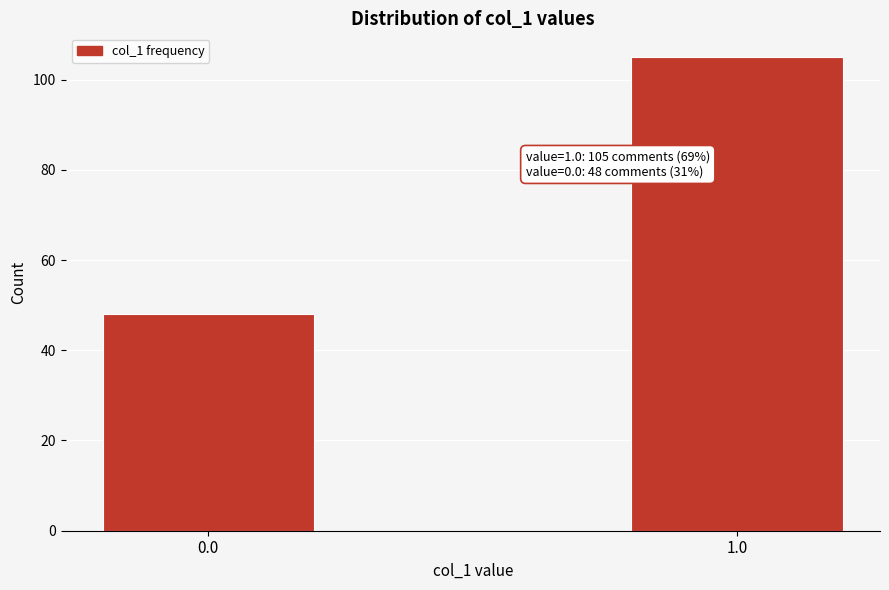

Reading right to left, transcribe all the data shown in this chart.

1.0=105	0.0=48